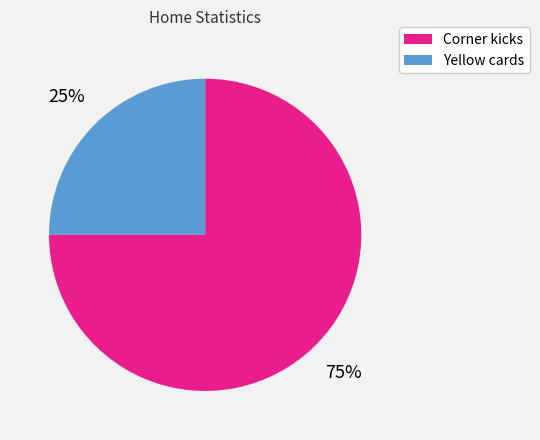

To the nearest percent, what is the average slice percentage?

50%